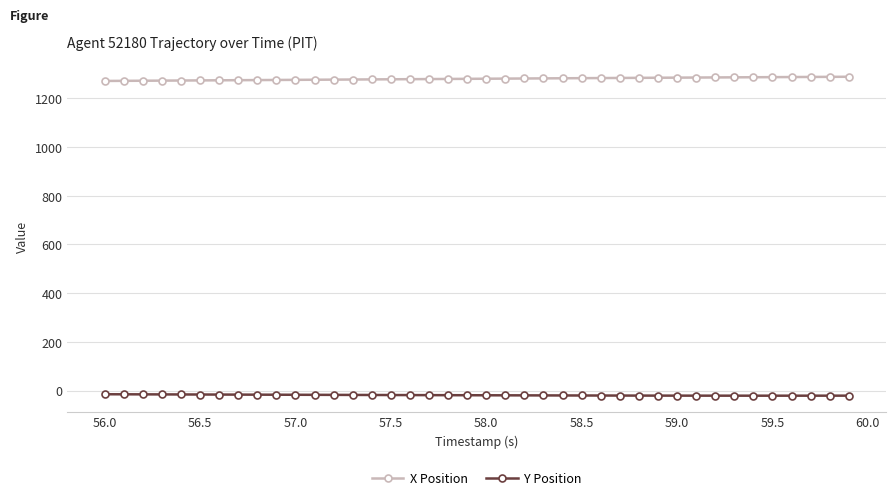

How many lines are shown in the chart?

2